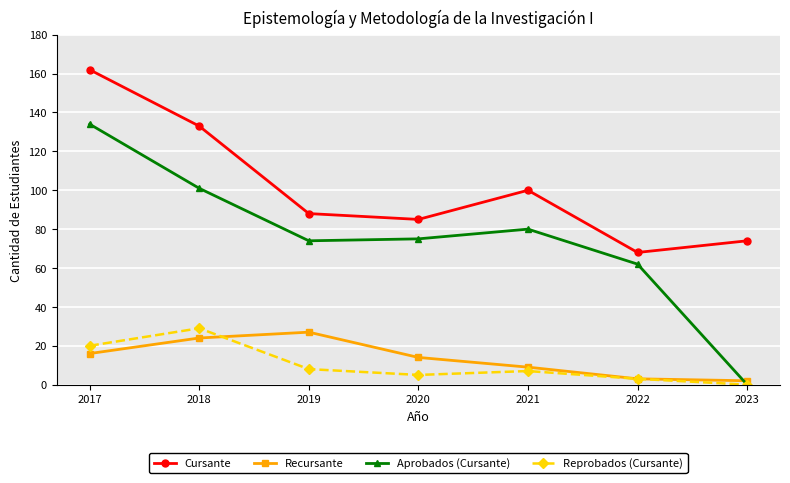

How many interior local valleys does the Cursante series have?

2